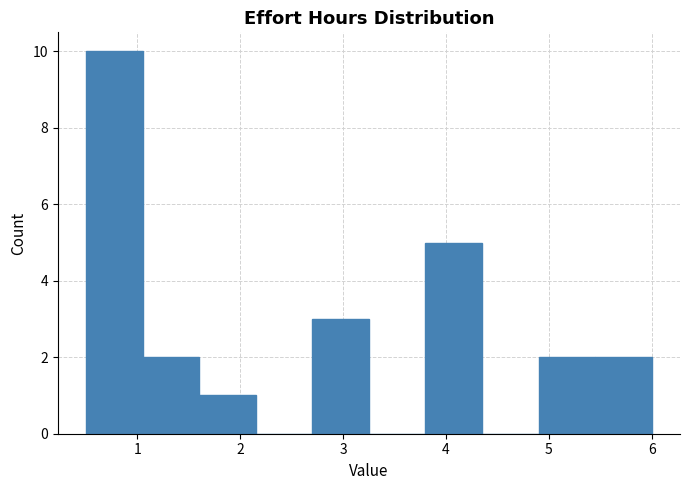

How tall is the bar that spans 5.45 to 6.00 on the x-axis? Neither the bar edges nor the heights are printed on the chart, so give them approximately, as read against the axes.

2